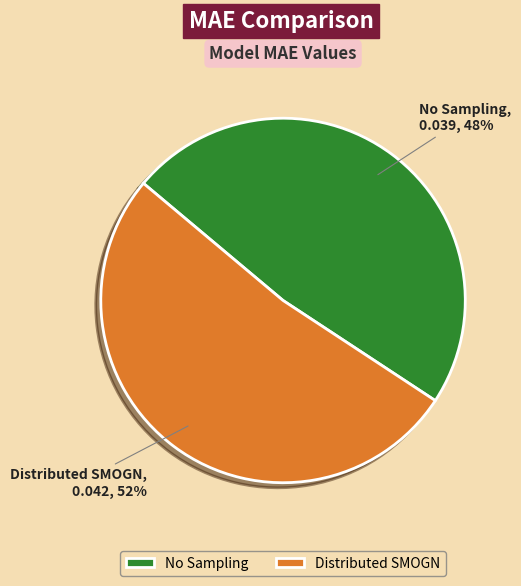

Which has a higher value, No Sampling or Distributed SMOGN?

Distributed SMOGN